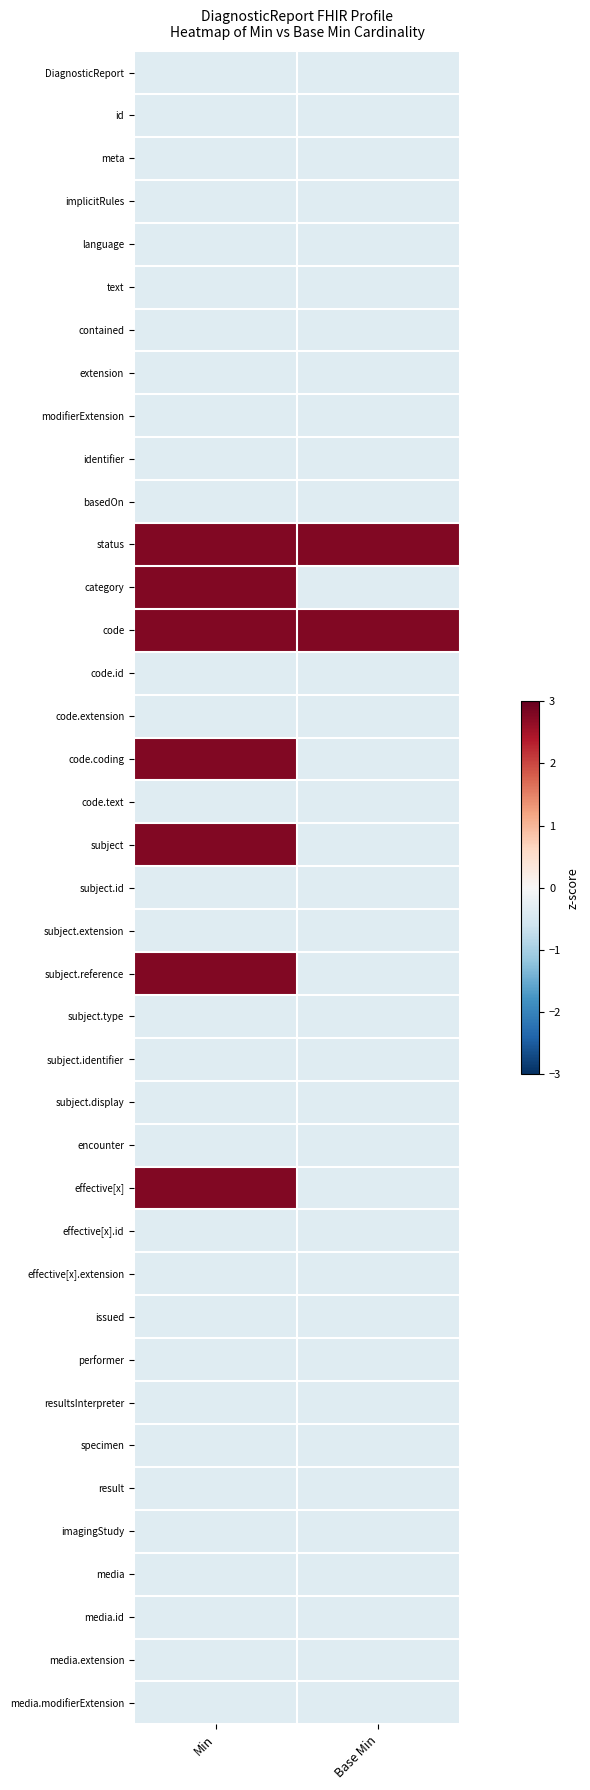

At which category is the sum across all series the highest?

Min